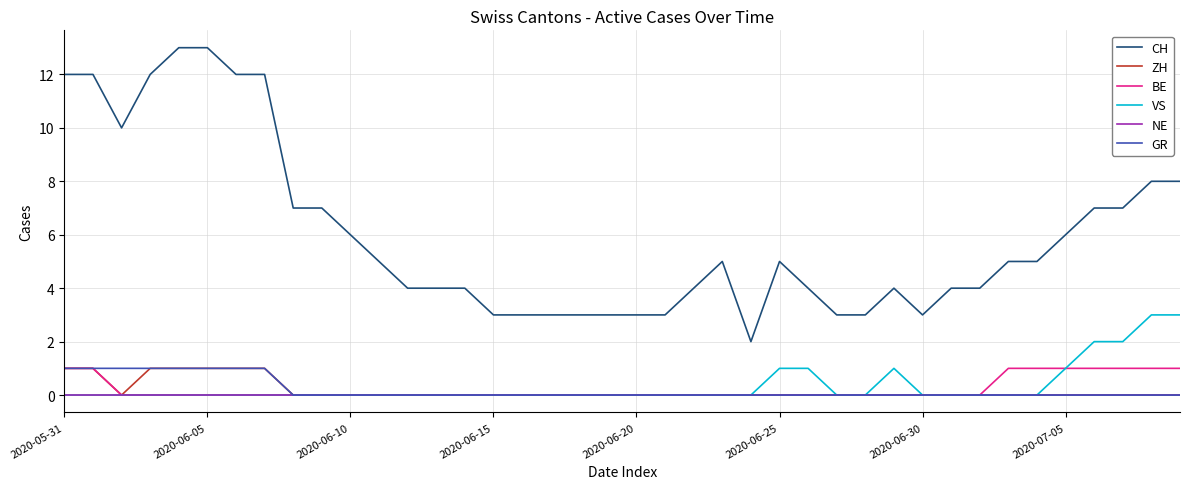

Which series has the widest spread of values?

CH